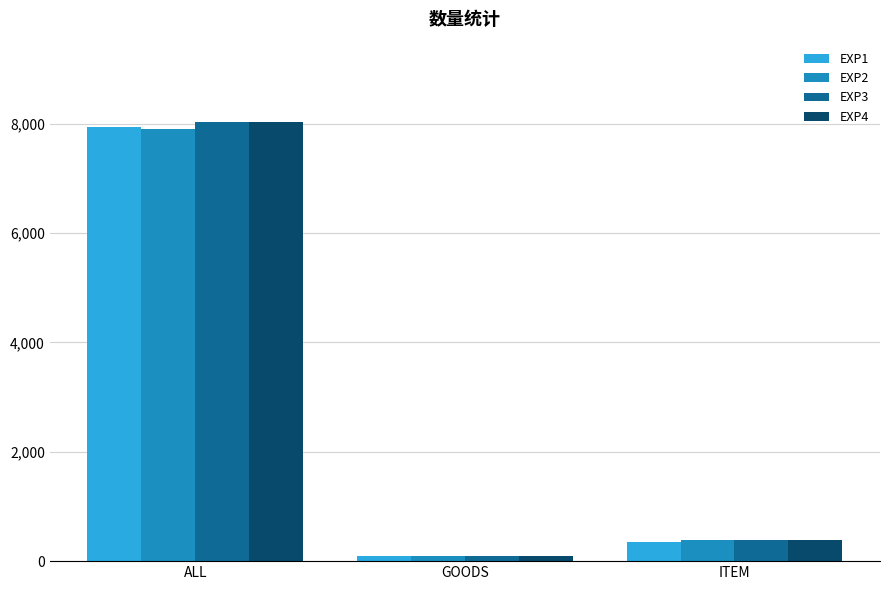

What is the value of the EXP4 bar at the 2nd from the left?

97